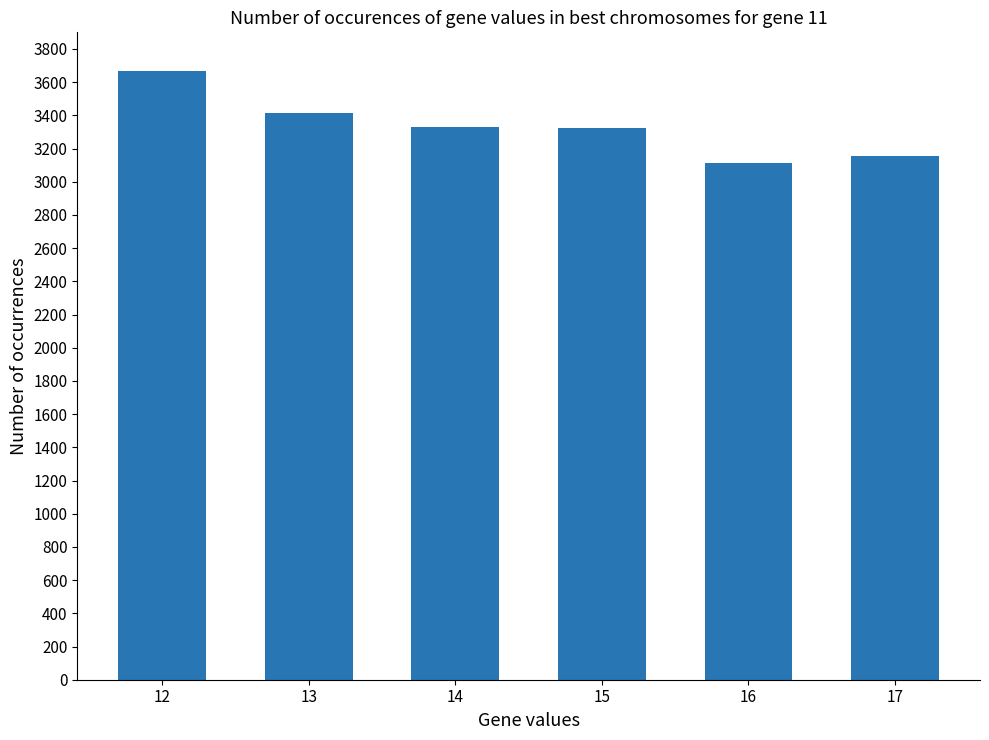

Which has a higher value, 14 or 12?

12